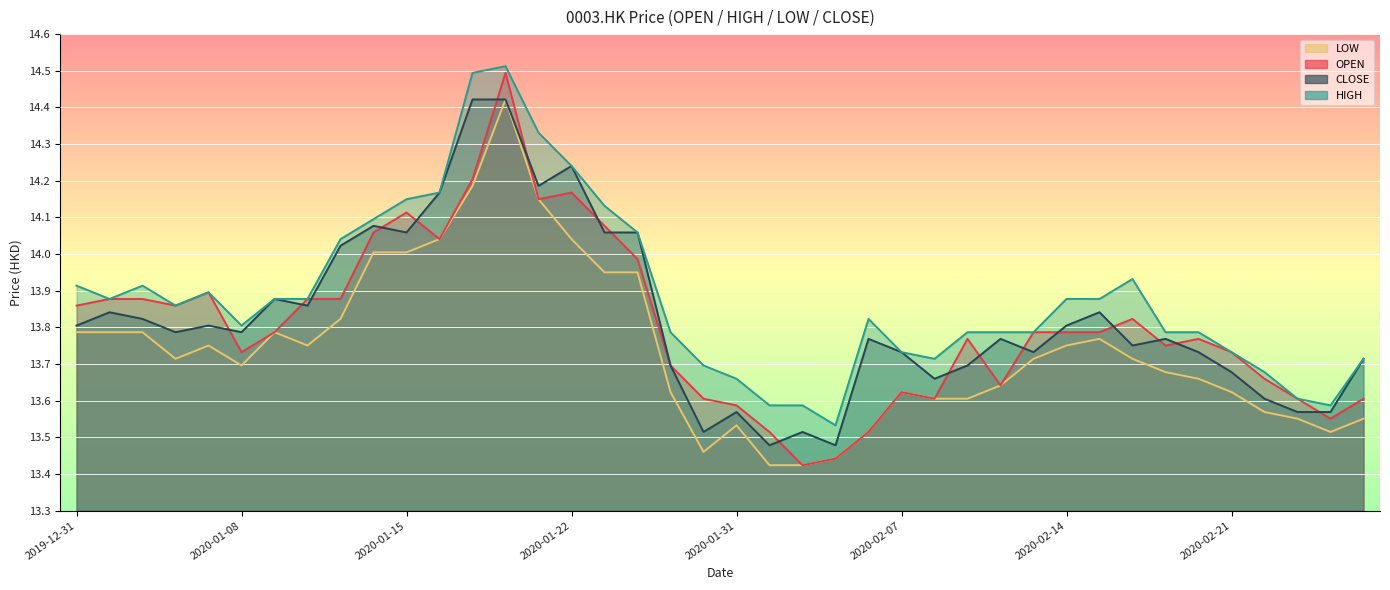

Reading left to right, list all the values displayed in this chart.

OPEN: 2019-12-31=13.9	2020-01-02=13.9	2020-01-03=13.9	2020-01-06=13.9	2020-01-07=13.9	2020-01-08=13.7	2020-01-09=13.8	2020-01-10=13.9	2020-01-13=13.9	2020-01-14=14.1	2020-01-15=14.1	2020-01-16=14.0	2020-01-17=14.2	2020-01-20=14.5	2020-01-21=14.1	2020-01-22=14.2	2020-01-23=14.1	2020-01-24=14.0	2020-01-29=13.7	2020-01-30=13.6	2020-01-31=13.6	2020-02-03=13.5	2020-02-04=13.4	2020-02-05=13.4	2020-02-06=13.5	2020-02-07=13.6	2020-02-10=13.6	2020-02-11=13.8	2020-02-12=13.6	2020-02-13=13.8	2020-02-14=13.8	2020-02-17=13.8	2020-02-18=13.8	2020-02-19=13.8	2020-02-20=13.8	2020-02-21=13.7	2020-02-24=13.7	2020-02-25=13.6	2020-02-26=13.6	2020-02-27=13.6
HIGH: 2019-12-31=13.9	2020-01-02=13.9	2020-01-03=13.9	2020-01-06=13.9	2020-01-07=13.9	2020-01-08=13.8	2020-01-09=13.9	2020-01-10=13.9	2020-01-13=14.0	2020-01-14=14.1	2020-01-15=14.1	2020-01-16=14.2	2020-01-17=14.5	2020-01-20=14.5	2020-01-21=14.3	2020-01-22=14.2	2020-01-23=14.1	2020-01-24=14.1	2020-01-29=13.8	2020-01-30=13.7	2020-01-31=13.7	2020-02-03=13.6	2020-02-04=13.6	2020-02-05=13.5	2020-02-06=13.8	2020-02-07=13.7	2020-02-10=13.7	2020-02-11=13.8	2020-02-12=13.8	2020-02-13=13.8	2020-02-14=13.9	2020-02-17=13.9	2020-02-18=13.9	2020-02-19=13.8	2020-02-20=13.8	2020-02-21=13.7	2020-02-24=13.7	2020-02-25=13.6	2020-02-26=13.6	2020-02-27=13.7
LOW: 2019-12-31=13.8	2020-01-02=13.8	2020-01-03=13.8	2020-01-06=13.7	2020-01-07=13.8	2020-01-08=13.7	2020-01-09=13.8	2020-01-10=13.8	2020-01-13=13.8	2020-01-14=14.0	2020-01-15=14.0	2020-01-16=14.0	2020-01-17=14.2	2020-01-20=14.4	2020-01-21=14.1	2020-01-22=14.0	2020-01-23=14.0	2020-01-24=14.0	2020-01-29=13.6	2020-01-30=13.5	2020-01-31=13.5	2020-02-03=13.4	2020-02-04=13.4	2020-02-05=13.4	2020-02-06=13.5	2020-02-07=13.6	2020-02-10=13.6	2020-02-11=13.6	2020-02-12=13.6	2020-02-13=13.7	2020-02-14=13.8	2020-02-17=13.8	2020-02-18=13.7	2020-02-19=13.7	2020-02-20=13.7	2020-02-21=13.6	2020-02-24=13.6	2020-02-25=13.6	2020-02-26=13.5	2020-02-27=13.6
CLOSE: 2019-12-31=13.8	2020-01-02=13.8	2020-01-03=13.8	2020-01-06=13.8	2020-01-07=13.8	2020-01-08=13.8	2020-01-09=13.9	2020-01-10=13.9	2020-01-13=14.0	2020-01-14=14.1	2020-01-15=14.1	2020-01-16=14.2	2020-01-17=14.4	2020-01-20=14.4	2020-01-21=14.2	2020-01-22=14.2	2020-01-23=14.1	2020-01-24=14.1	2020-01-29=13.7	2020-01-30=13.5	2020-01-31=13.6	2020-02-03=13.5	2020-02-04=13.5	2020-02-05=13.5	2020-02-06=13.8	2020-02-07=13.7	2020-02-10=13.7	2020-02-11=13.7	2020-02-12=13.8	2020-02-13=13.7	2020-02-14=13.8	2020-02-17=13.8	2020-02-18=13.8	2020-02-19=13.8	2020-02-20=13.7	2020-02-21=13.7	2020-02-24=13.6	2020-02-25=13.6	2020-02-26=13.6	2020-02-27=13.7